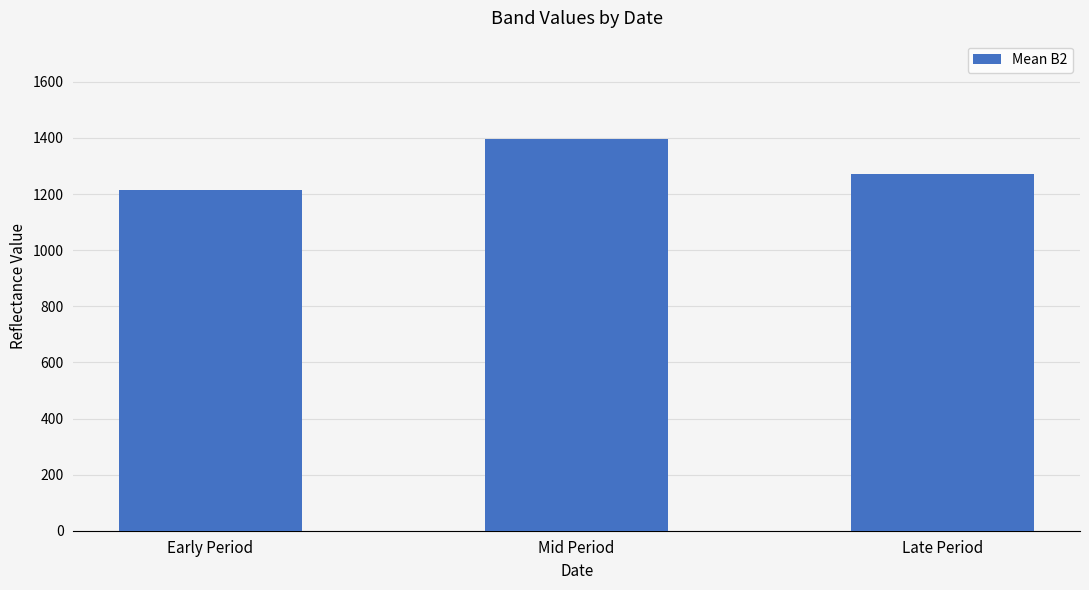

Reading left to right, list all the values displayed in this chart.

1213.2	1397.5	1270.1